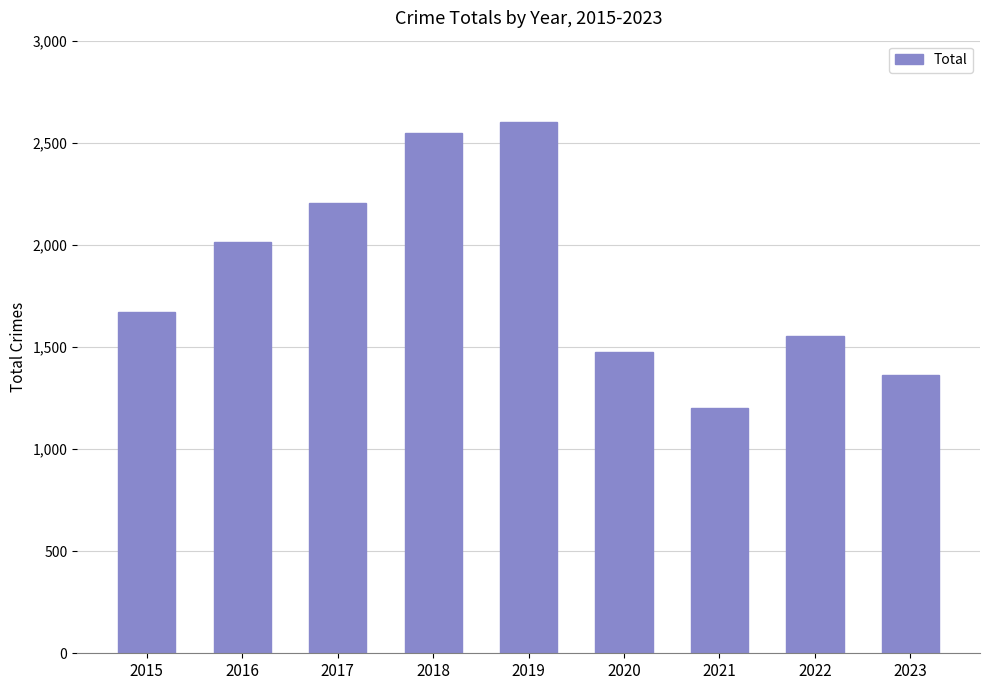

Does the chart contain any negative values?

No